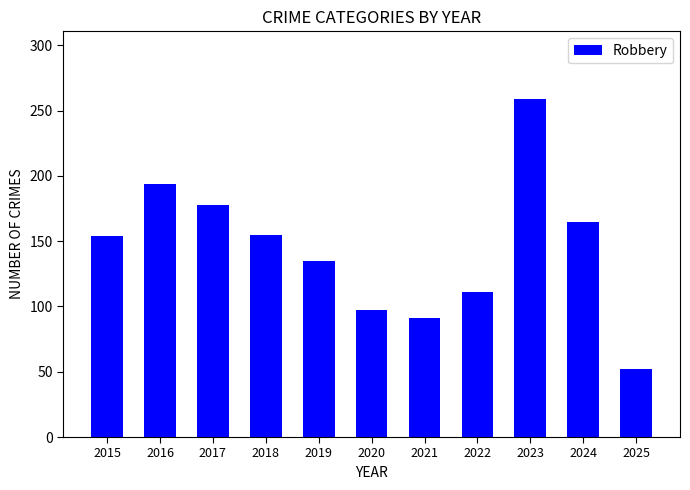

What is the sum of all values?

1591